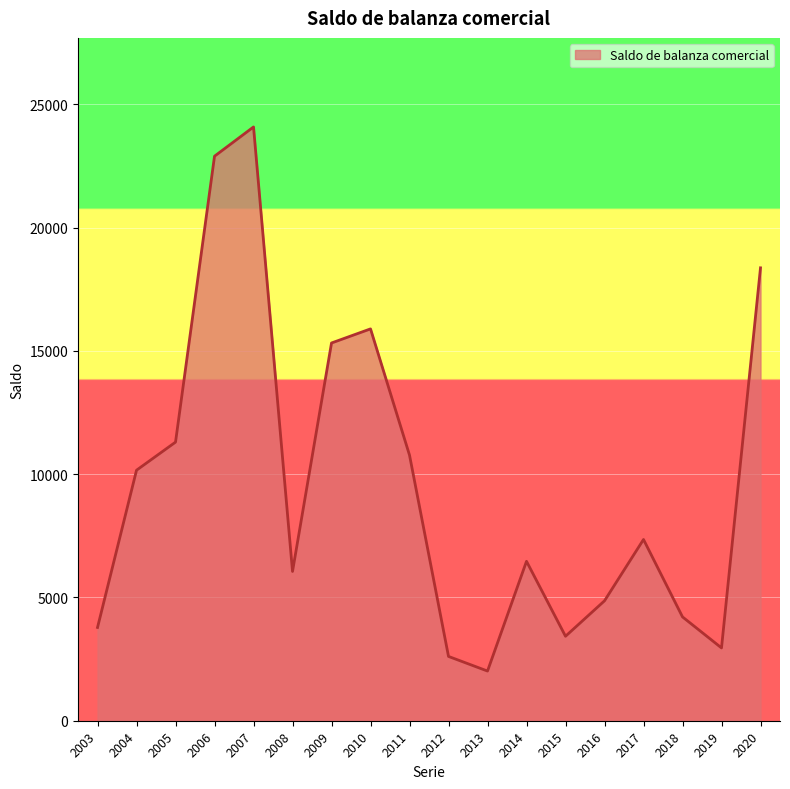

What is the change in value from 2006 to 2007?

+1186